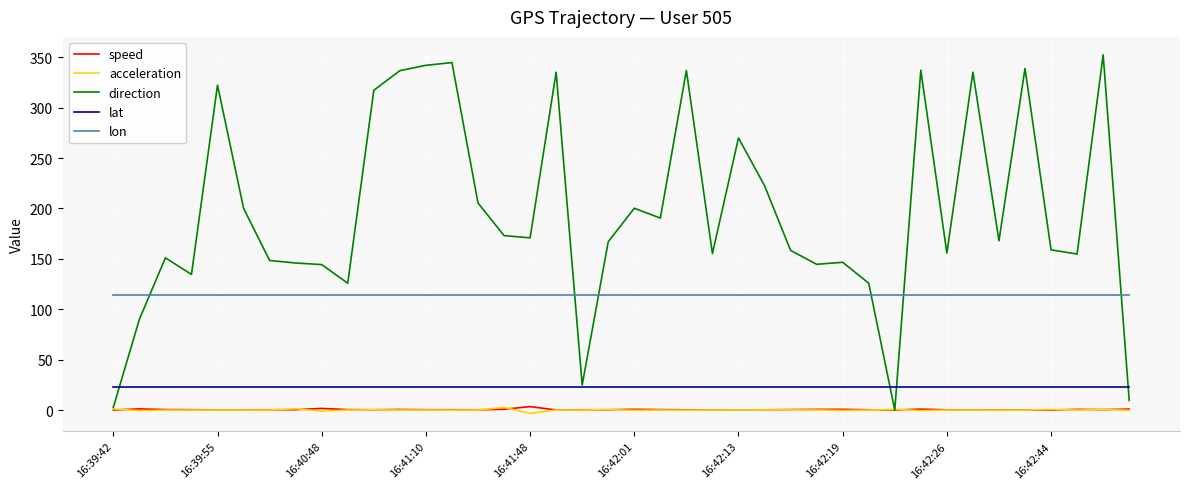

Which series has the largest total across all categories?

direction